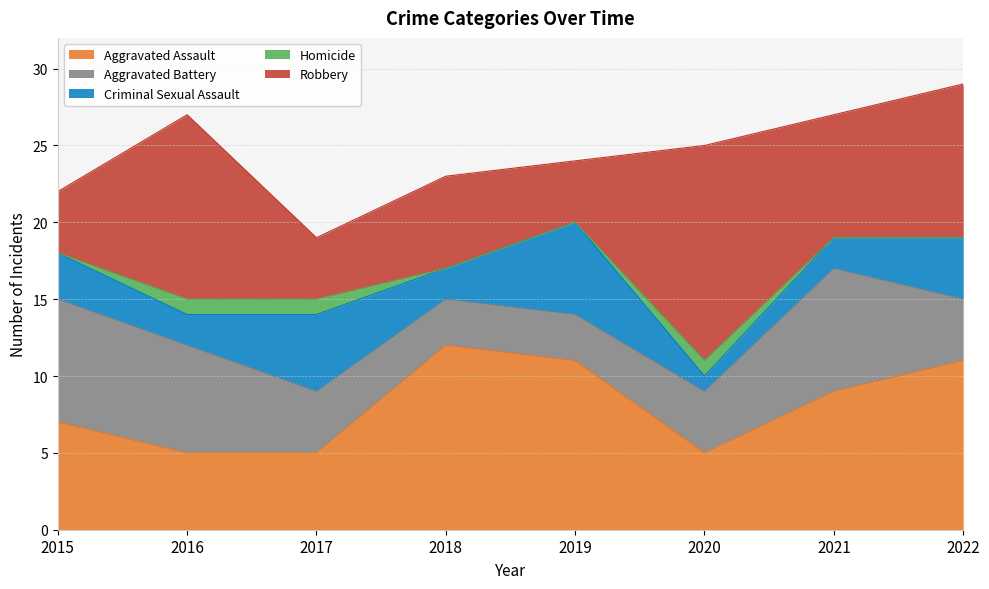

Count the Criminal Sexual Assault values in the range 2 to 5.

6